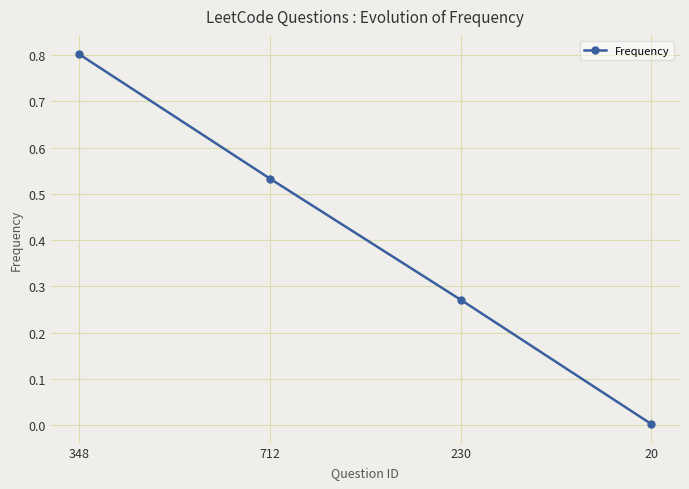

What is the label of the 2nd point from the left?

712